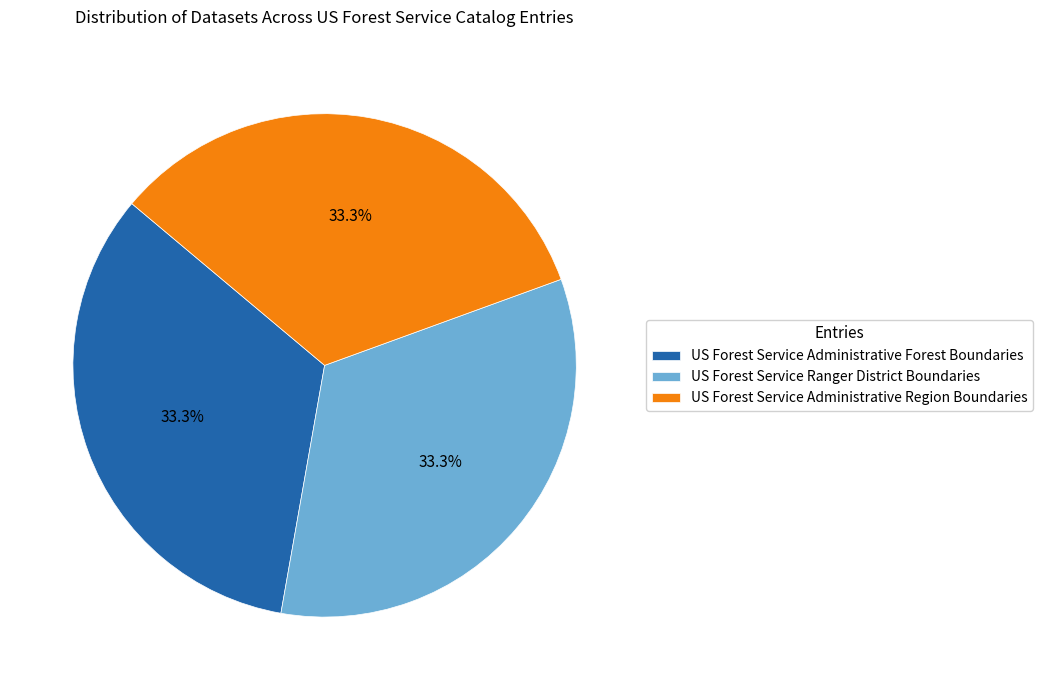

What is the ratio of the value at US Forest Service Administrative Region Boundaries to the value at US Forest Service Ranger District Boundaries?

1.0